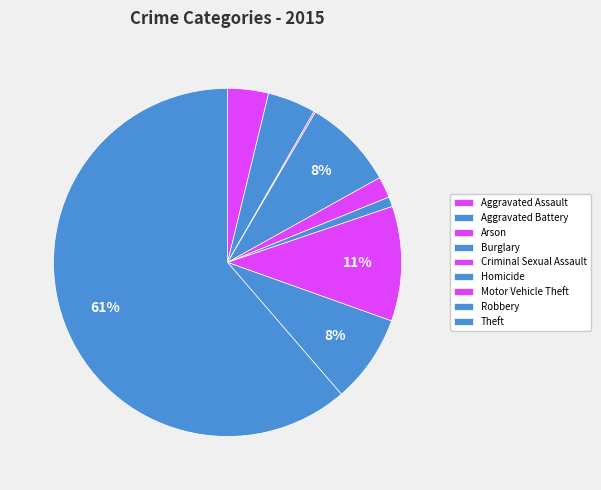

To the nearest percent, what percentage of the pie is Burglary?

8%